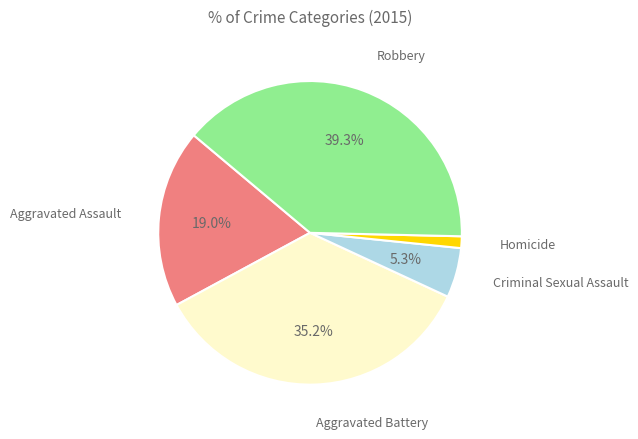

Is there a majority slice in this chart?

No